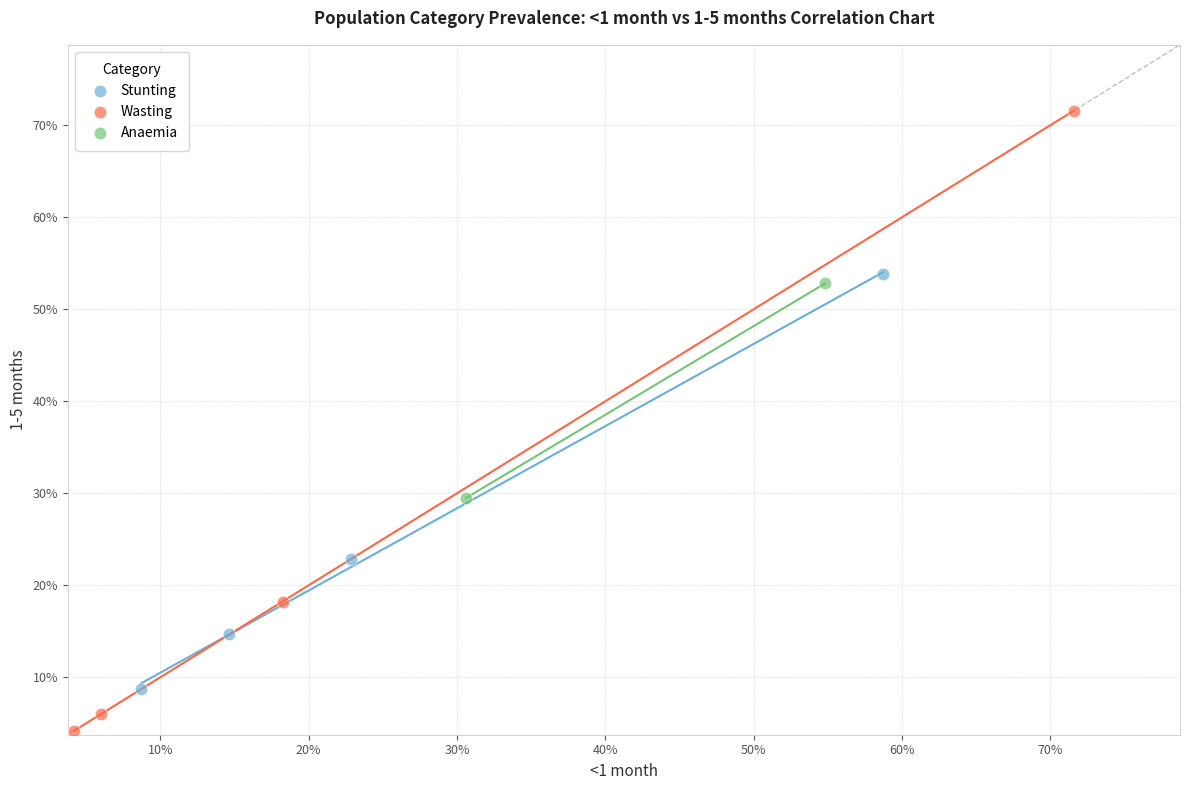

Which series contains the lowest Y value?

Wasting